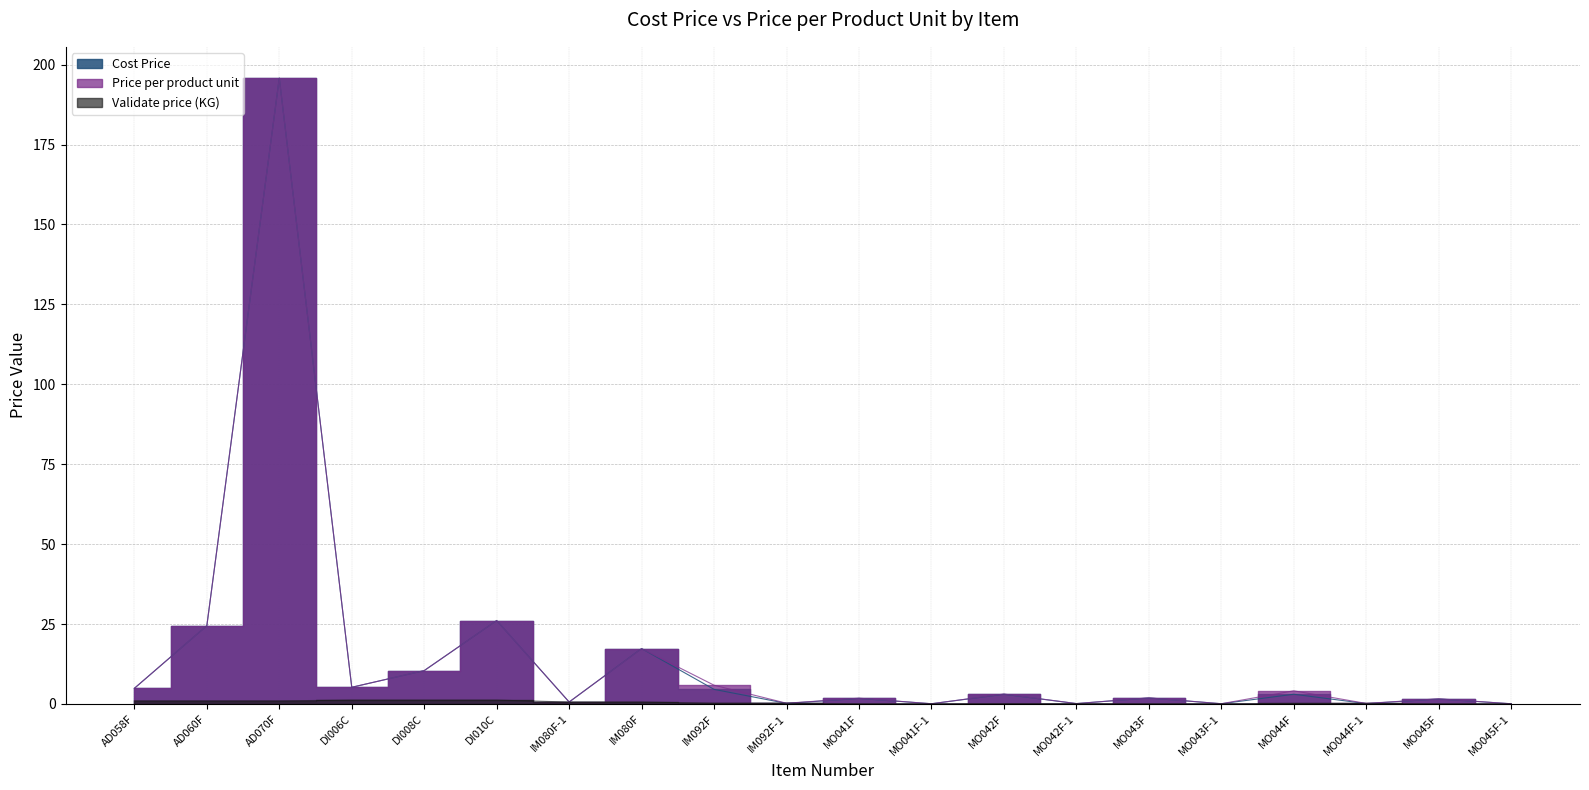

What is the difference between the maximum and minimum values in the Validate price (KG) series?

1.1